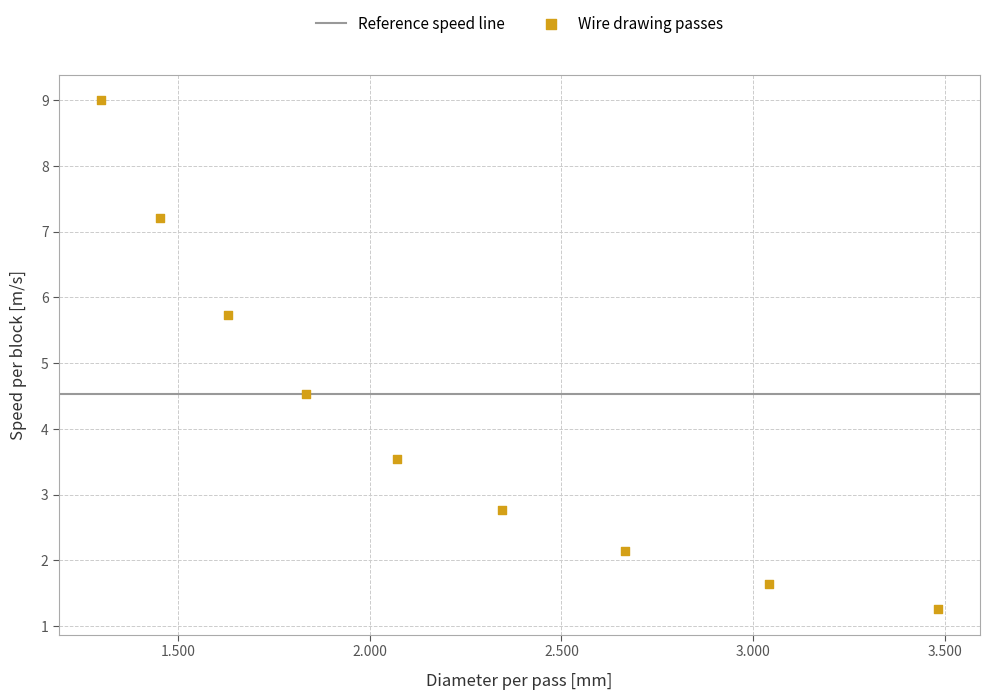

What Y value in the scatter plot is closest to 5?

4.5